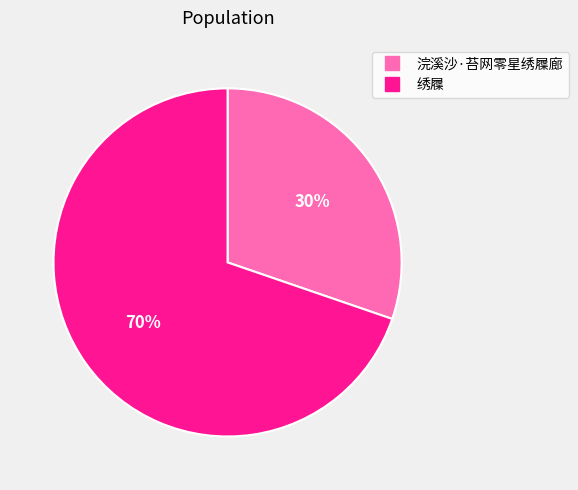

What is the largest slice in the pie chart?

绣屧